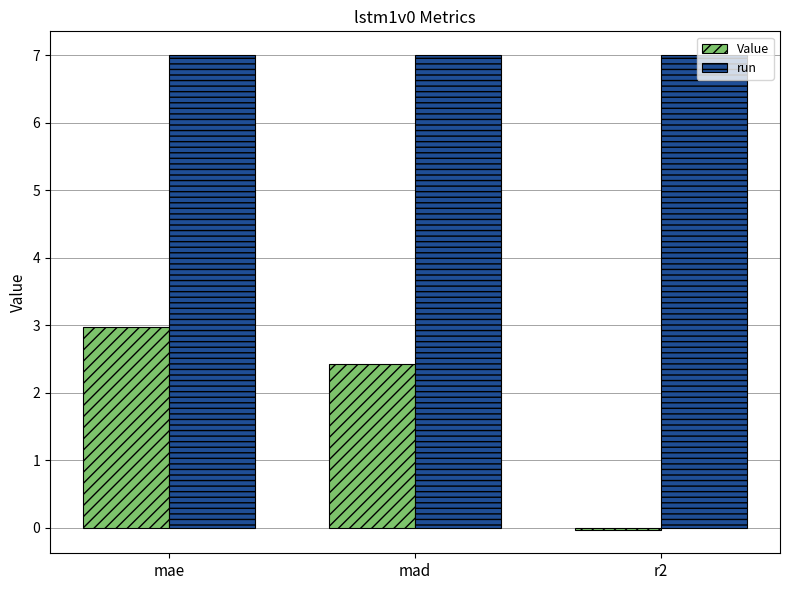

Where does the Value series first go above 2?

mae